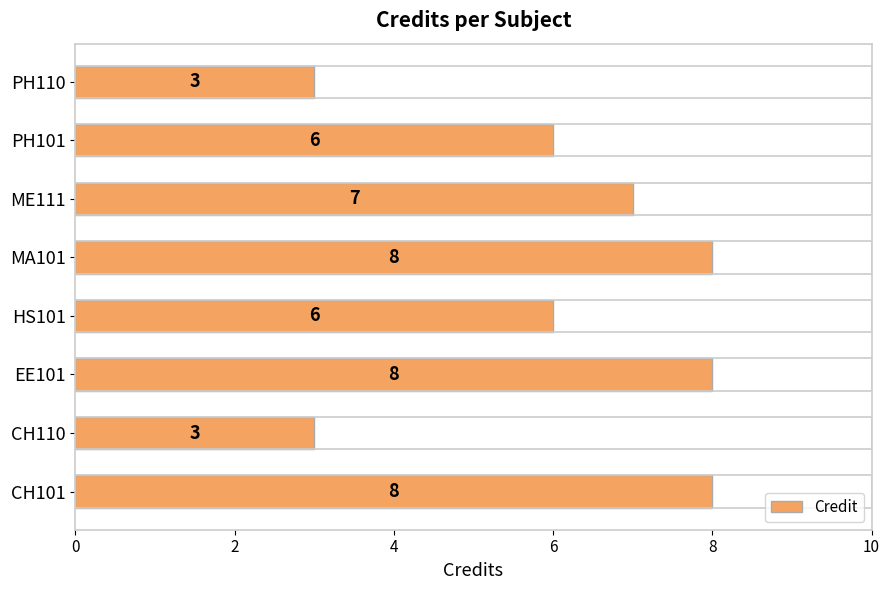

Reading top to bottom, extract all data points from this chart.

PH110=3	PH101=6	ME111=7	MA101=8	HS101=6	EE101=8	CH110=3	CH101=8